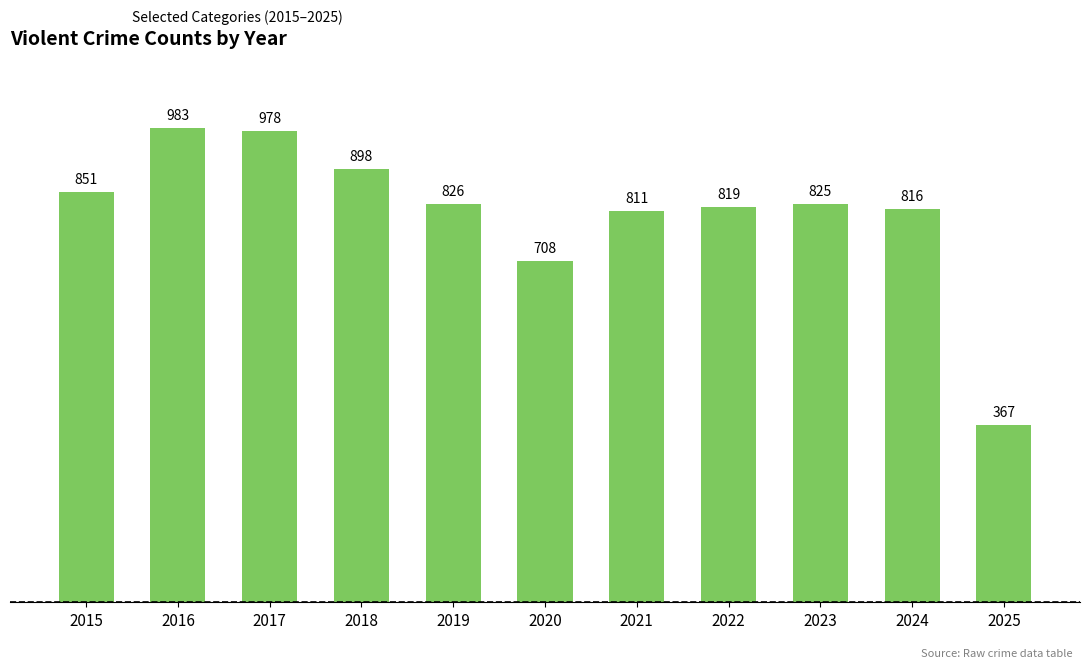

Reading right to left, list all the values displayed in this chart.

2025=367	2024=816	2023=825	2022=819	2021=811	2020=708	2019=826	2018=898	2017=978	2016=983	2015=851